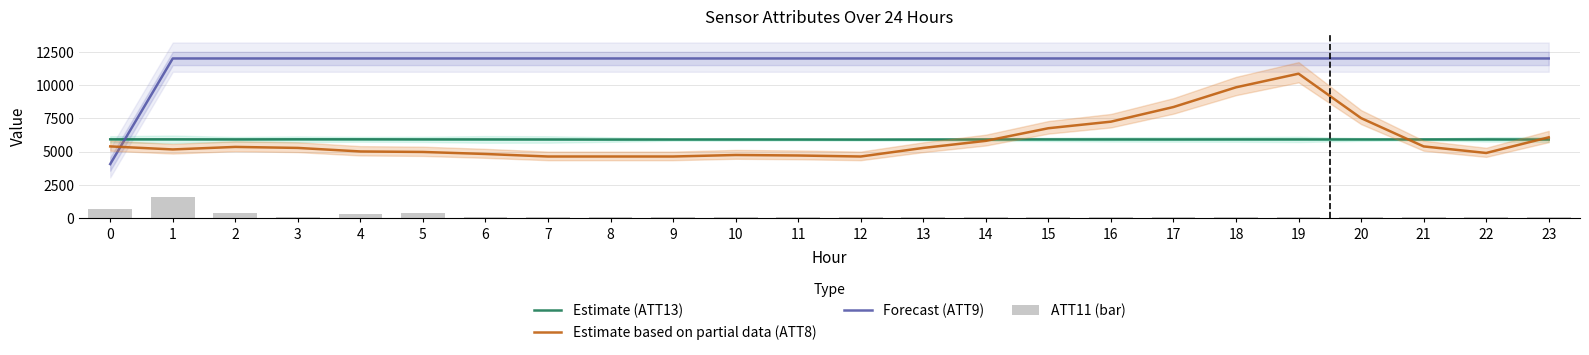

What is the value of the Forecast (ATT9) bar at the 6th from the left?

12000.0